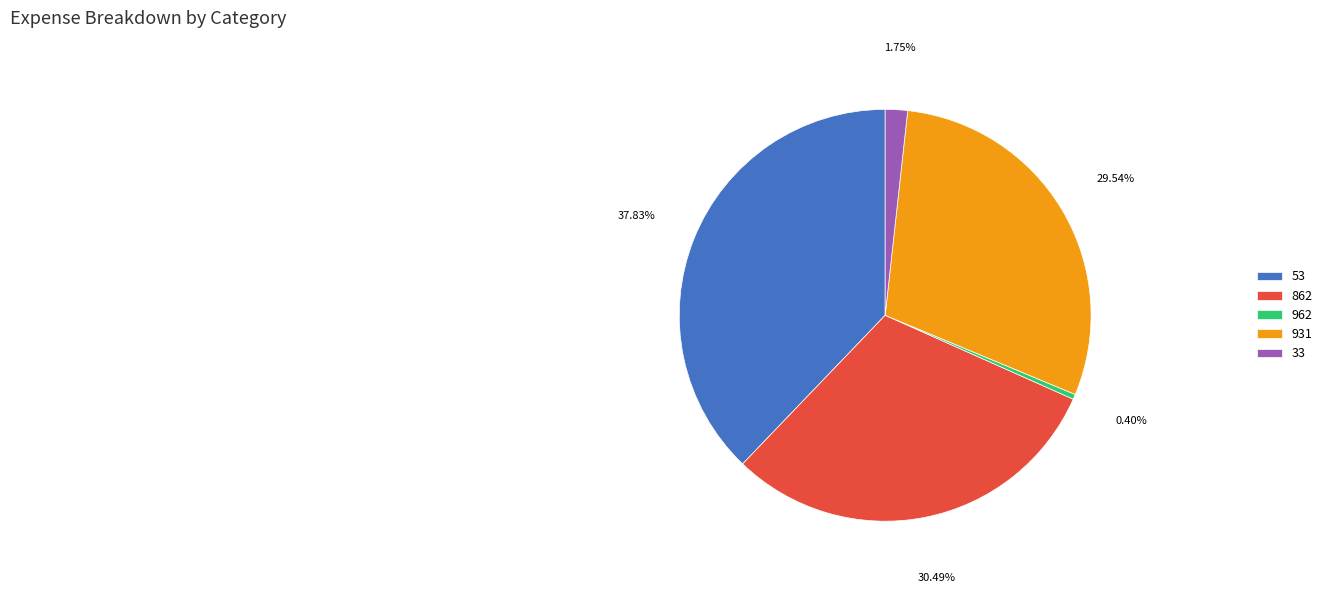

Combined, do 33 and 862 account for over 50%?

No